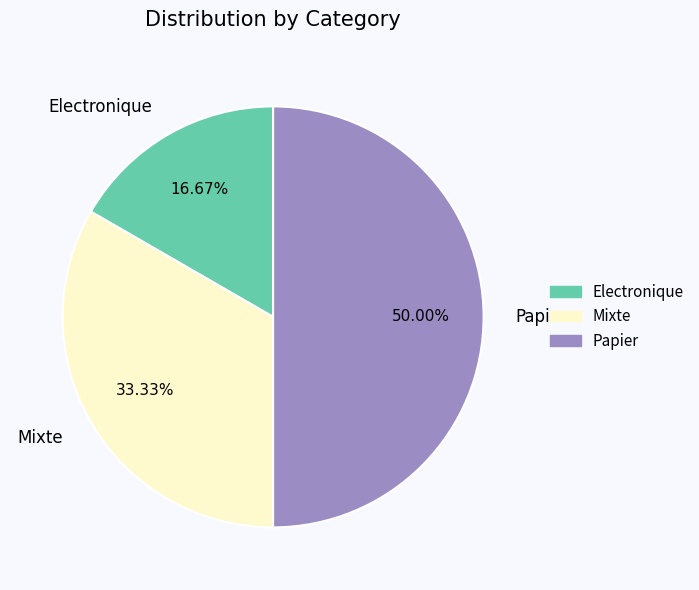

What is the largest slice in the pie chart?

Papier